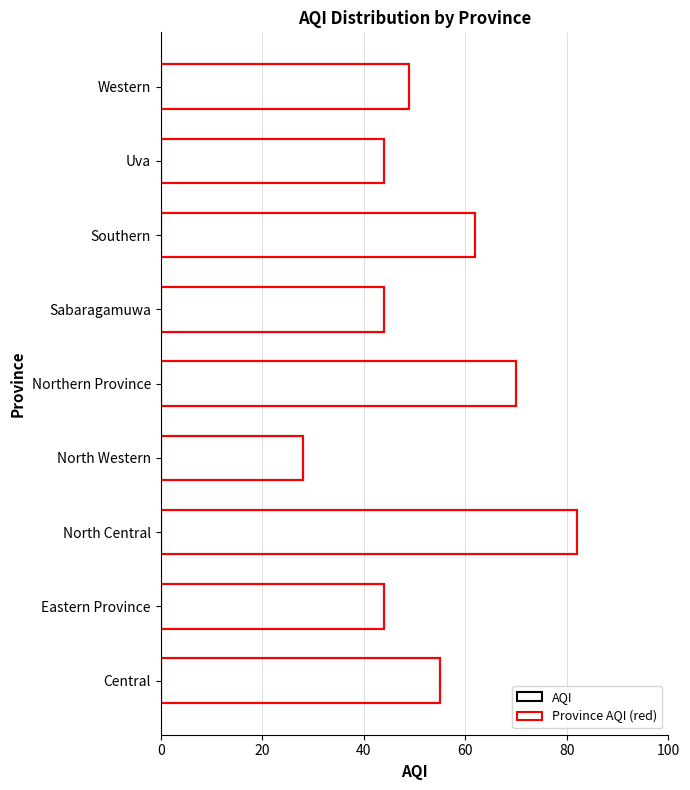

Reading left to right, list all the values displayed in this chart.

AQI: 55	44	82	28	70	44	62	44	49
Province AQI (red): 55	44	82	28	70	44	62	44	49